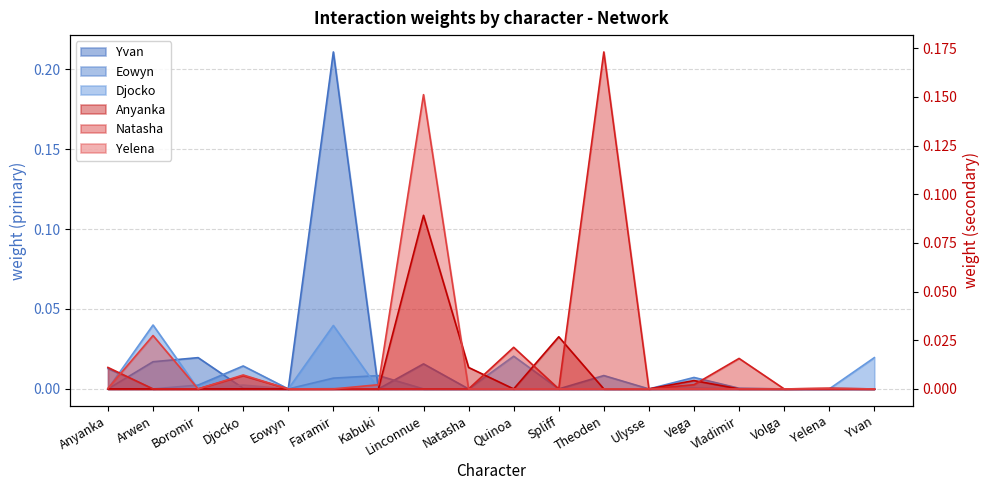

At which category does the chart reach its minimum across all series?

Arwen